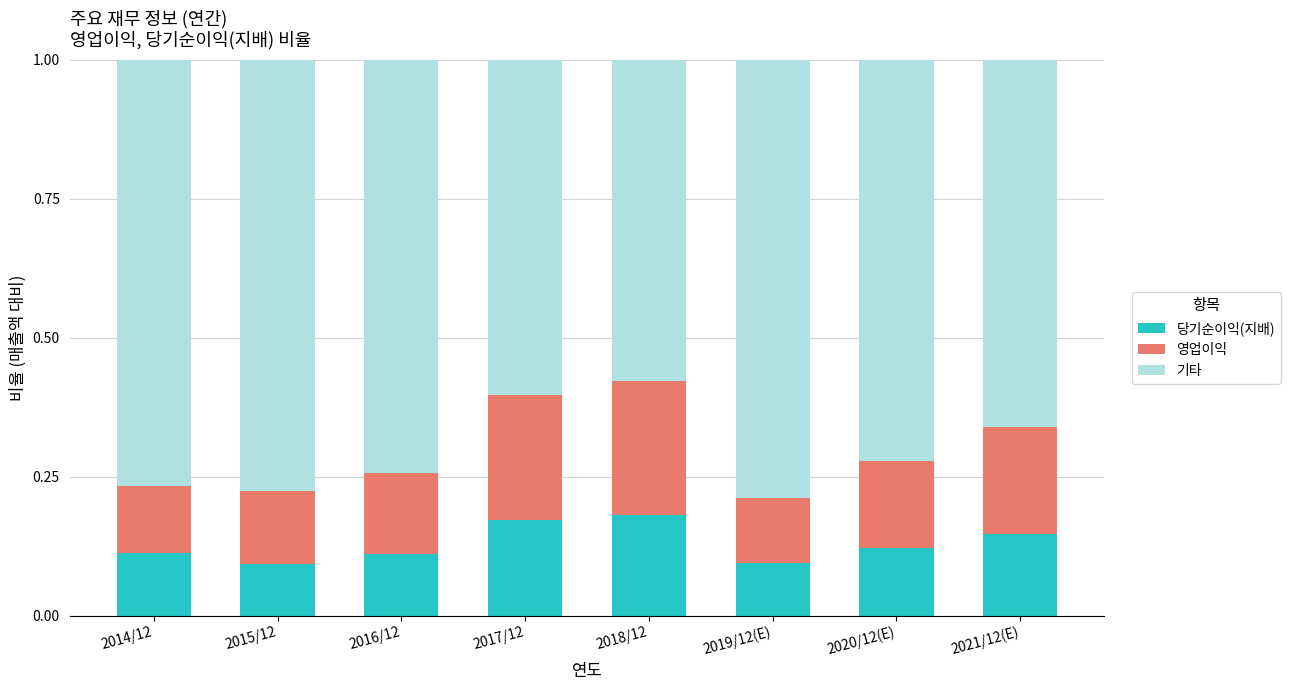

True or false: 당기순이익(지배) has a value of 0.1 at 2018/12.

False